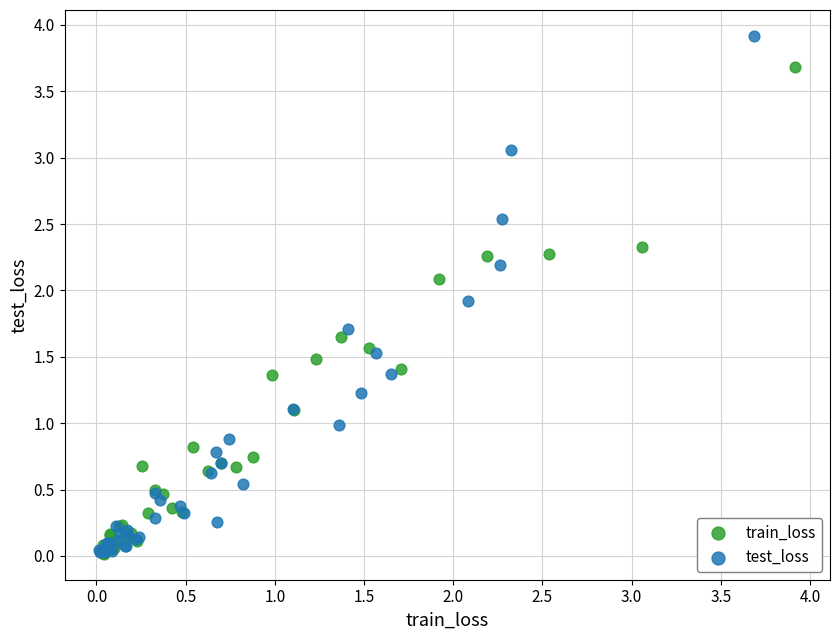

Which series has the largest Y range (max minus min)?

test_loss